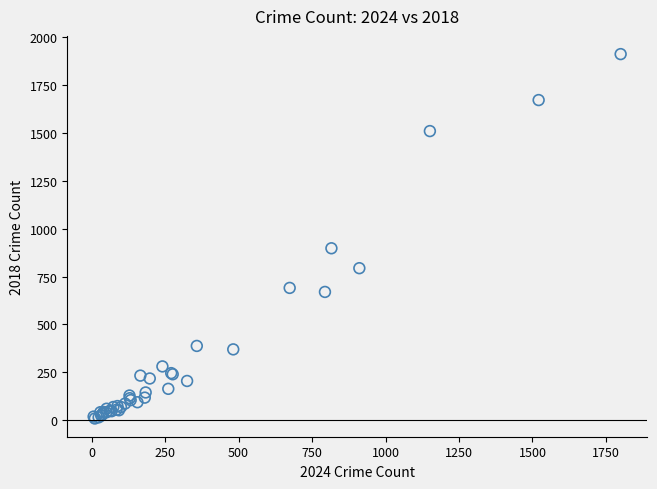

What Y value in the scatter plot is closest to 960?

898